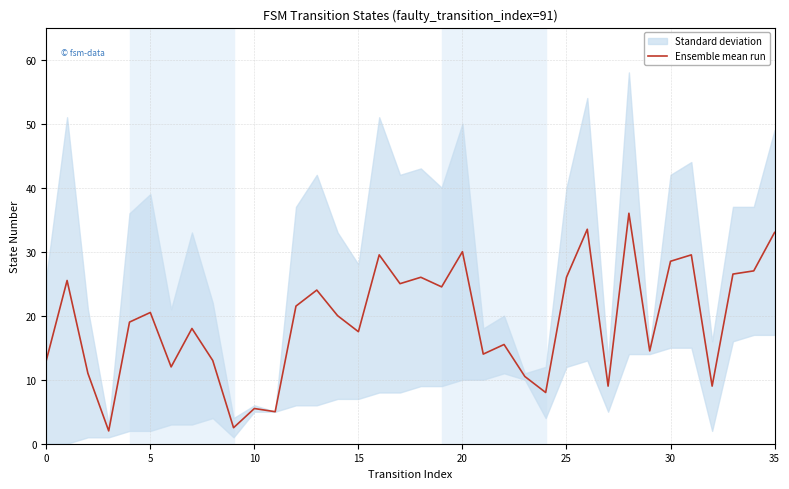

Is it true that the value at 17 is 25.0?

True